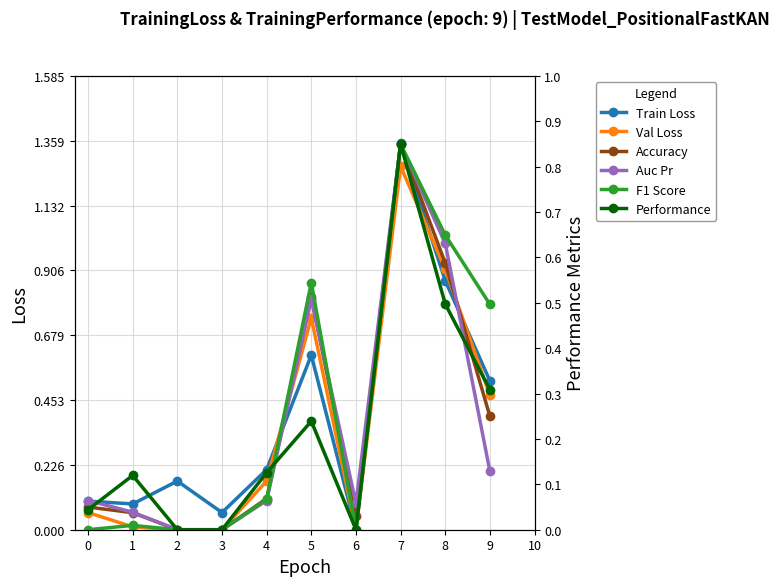

Count the number of categories in the chart.

10